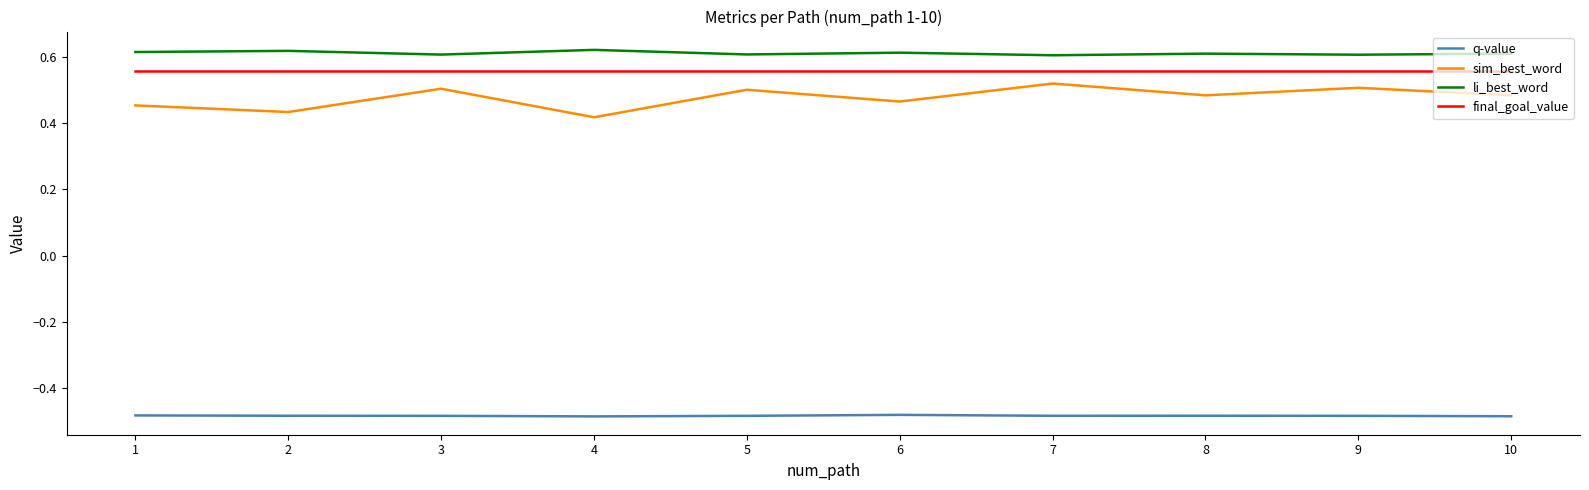

The li_best_word series shows 0.6 at 3. True or false?

True